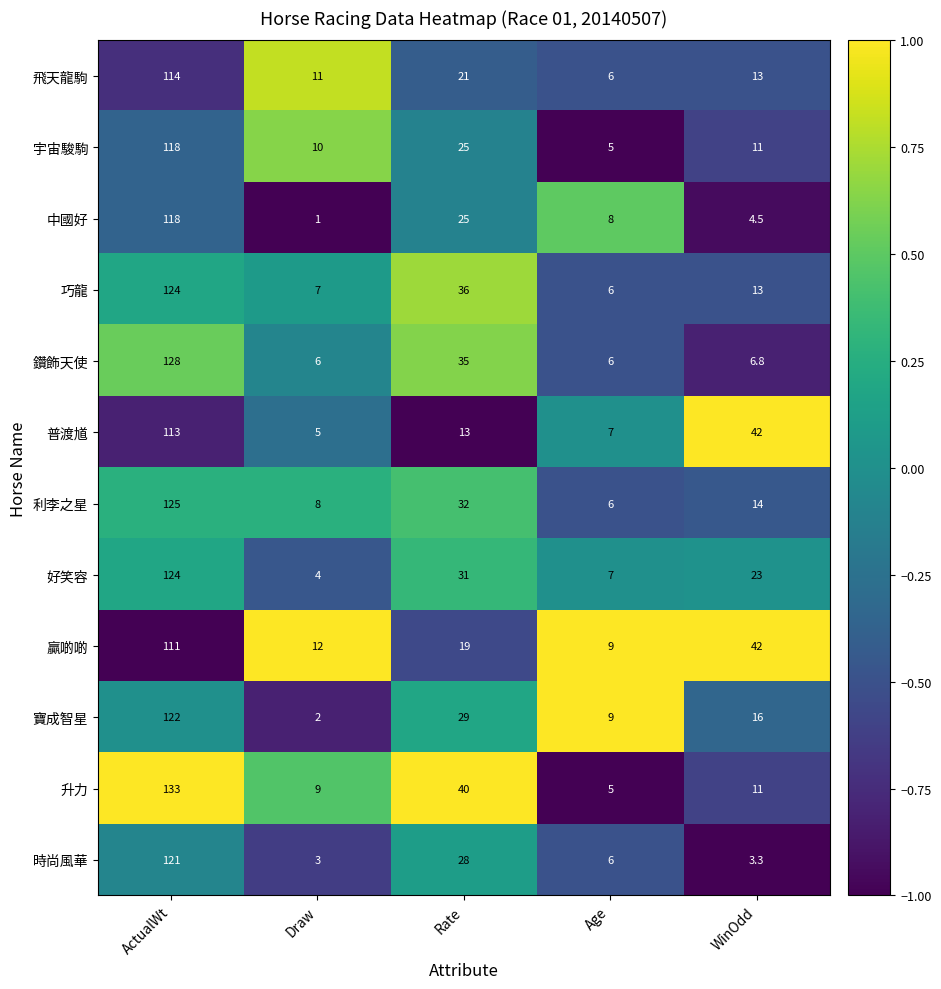

What is the difference between the maximum and minimum values in the 時尚風華 series?

118.0